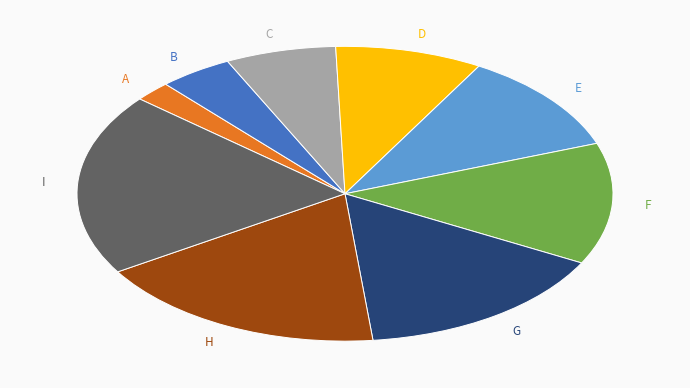

Which has a higher value, H or G?

H